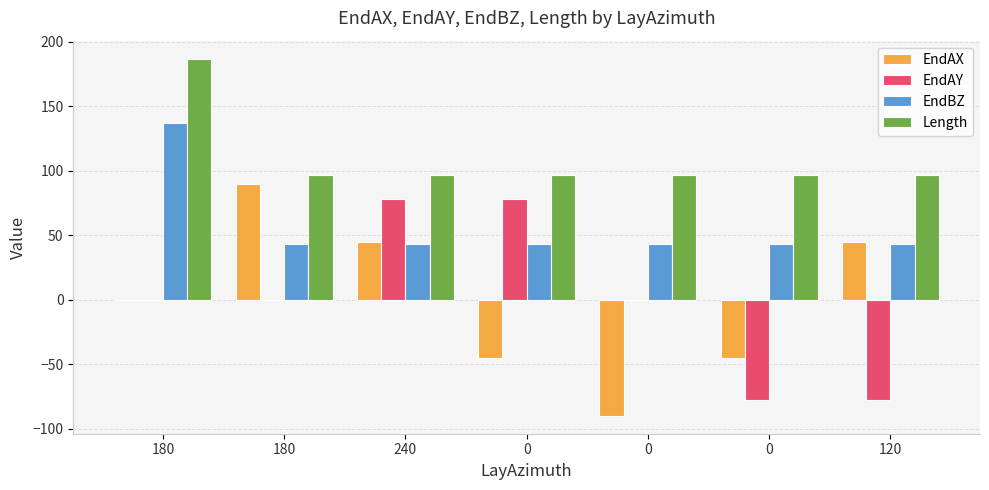

Rank the categories by EndAX value from highest to lowest.

180, 240, 120, 180, 0, 0, 0